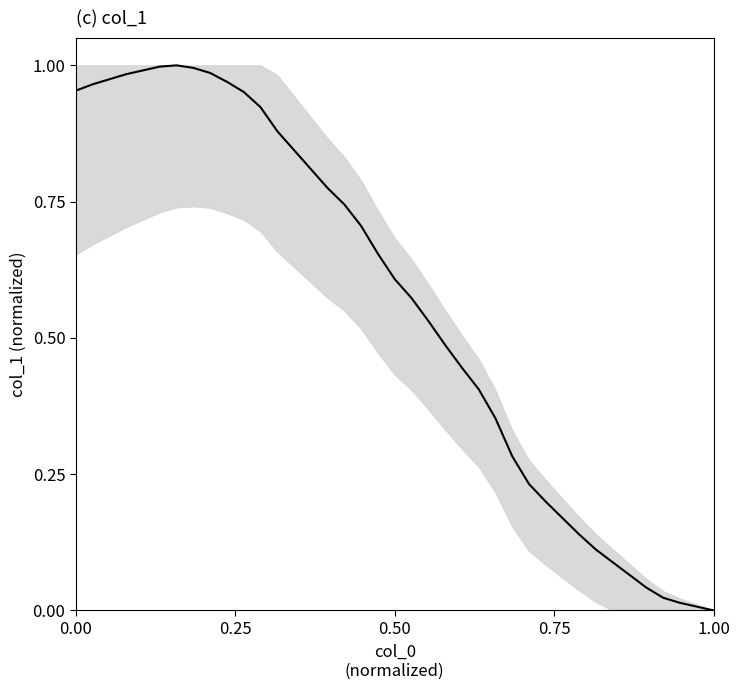

What is the greatest value displayed?

1.0